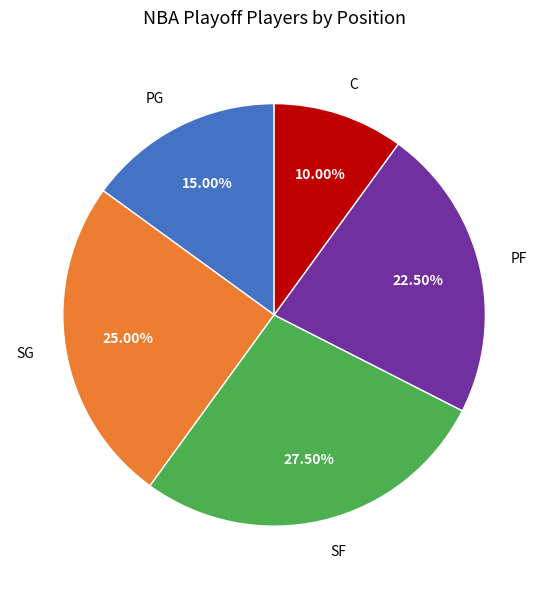

Count the number of slices in the pie.

5